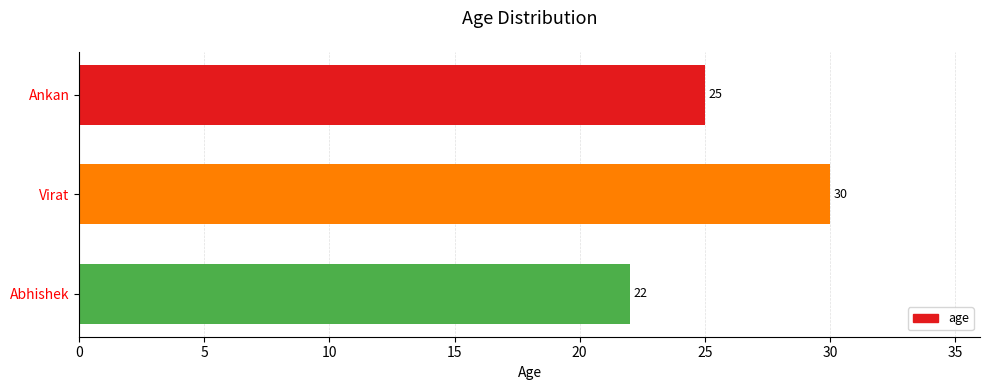

Are the bars horizontal?

Yes